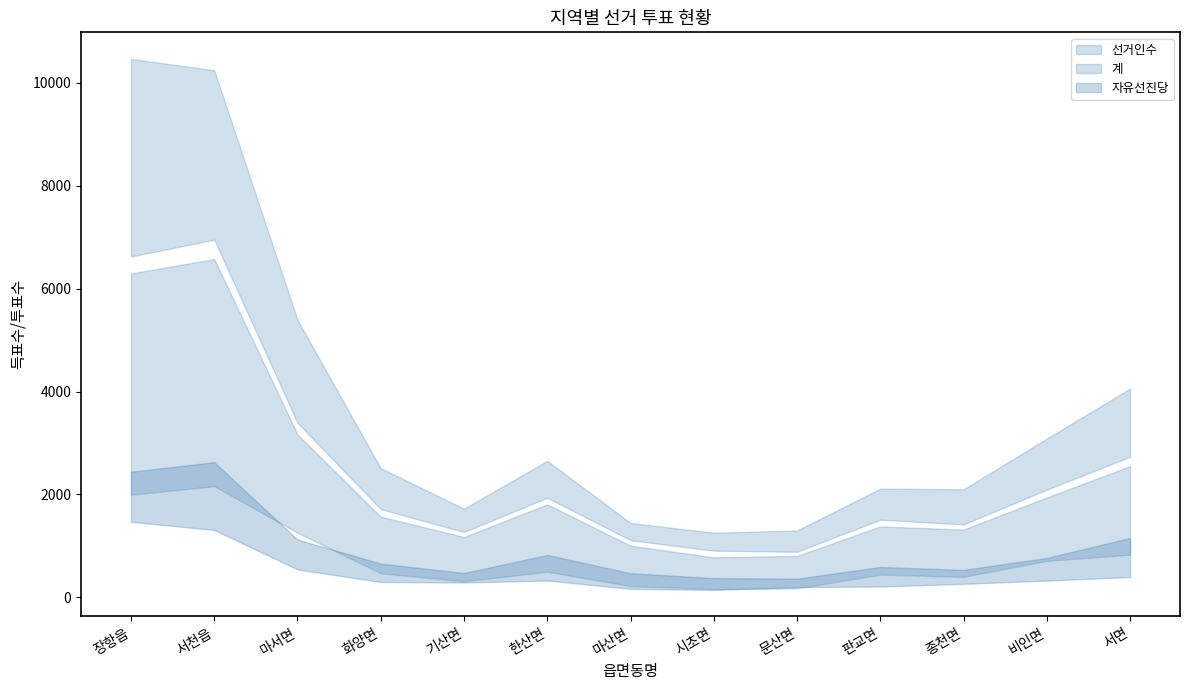

What is the difference between the second highest and second lowest values in the 자유선진당 series?

2068